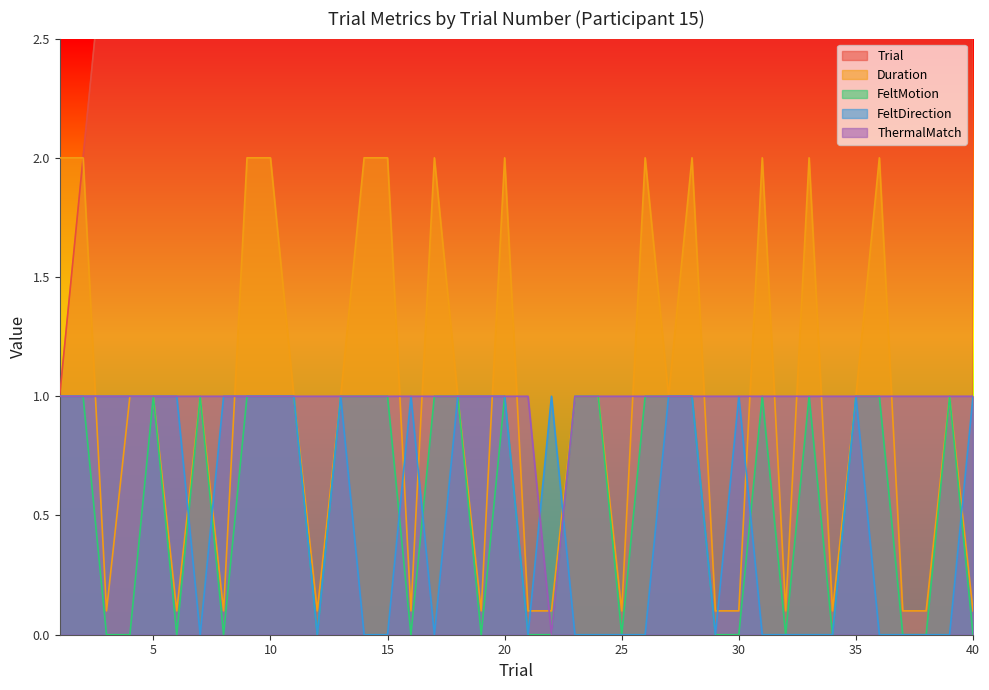

What is the total value across all series at 11?

15.0